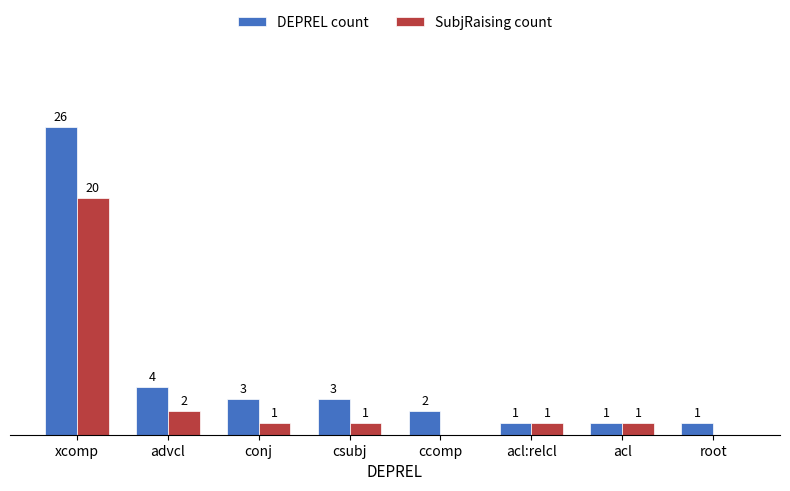

Which series changed the most between xcomp and ccomp?

DEPREL count